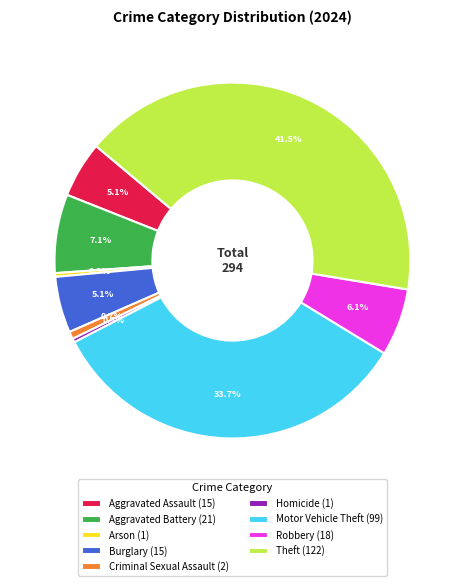

What portion of the pie excludes Theft (122)?

58.5%